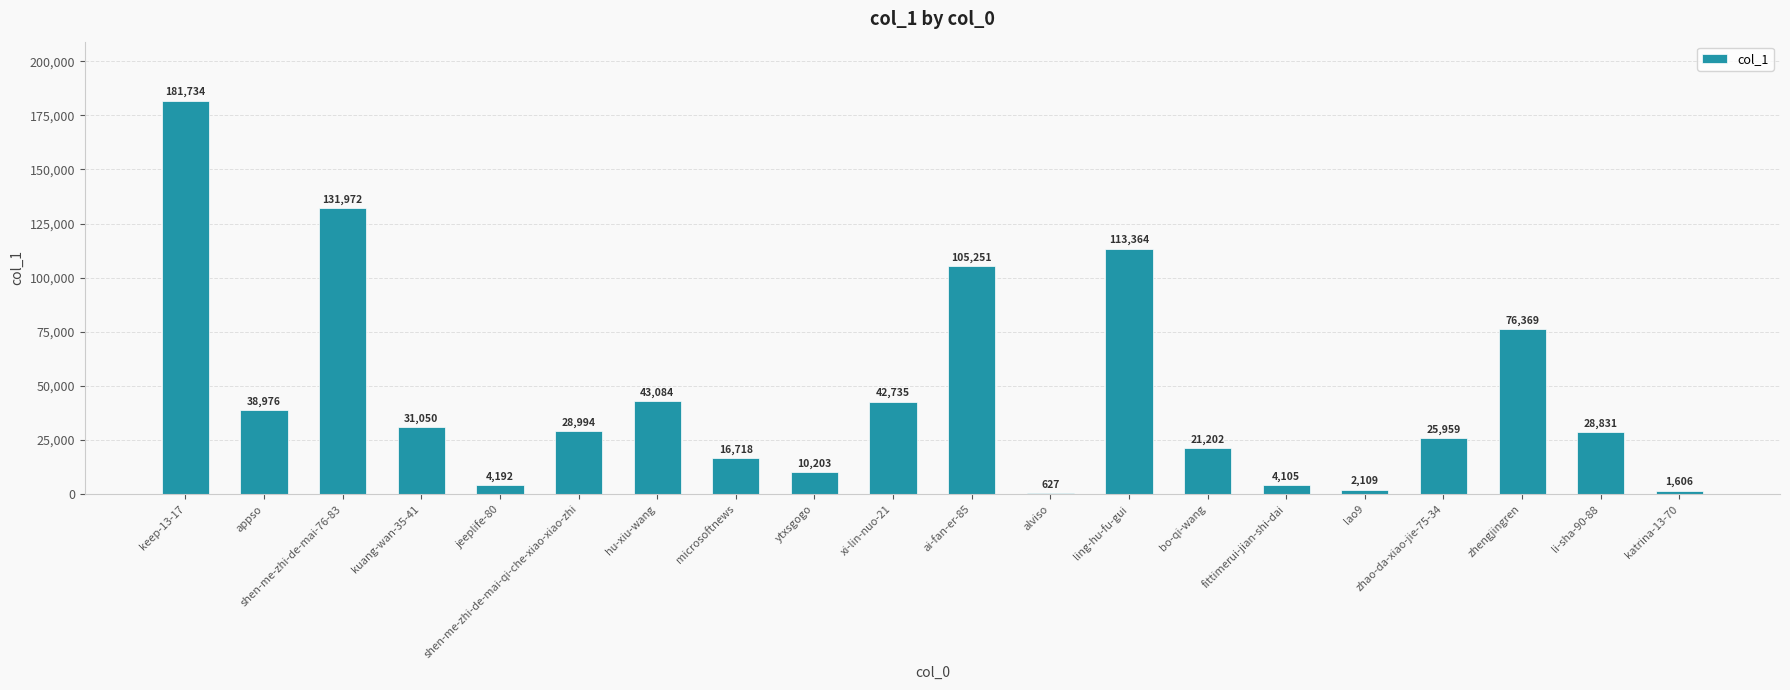

Which has a higher value, jeeplife-80 or ling-hu-fu-gui?

ling-hu-fu-gui